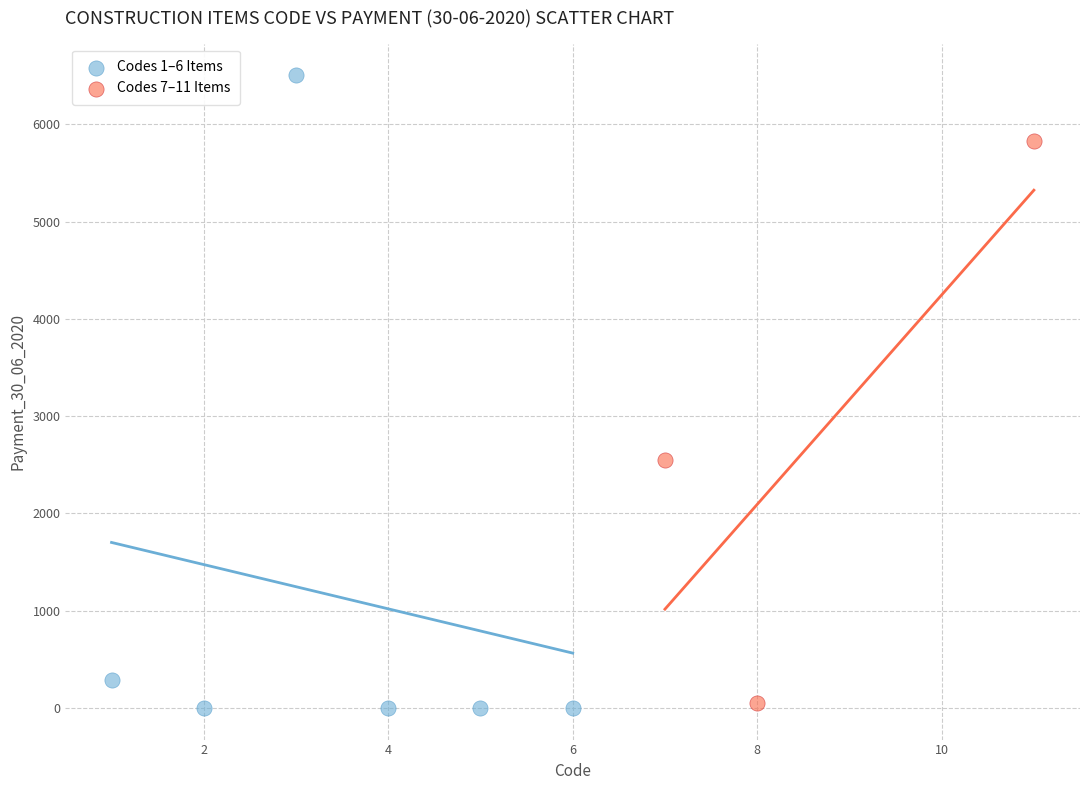

Which series has the largest Y range (max minus min)?

Codes 1–6 Items